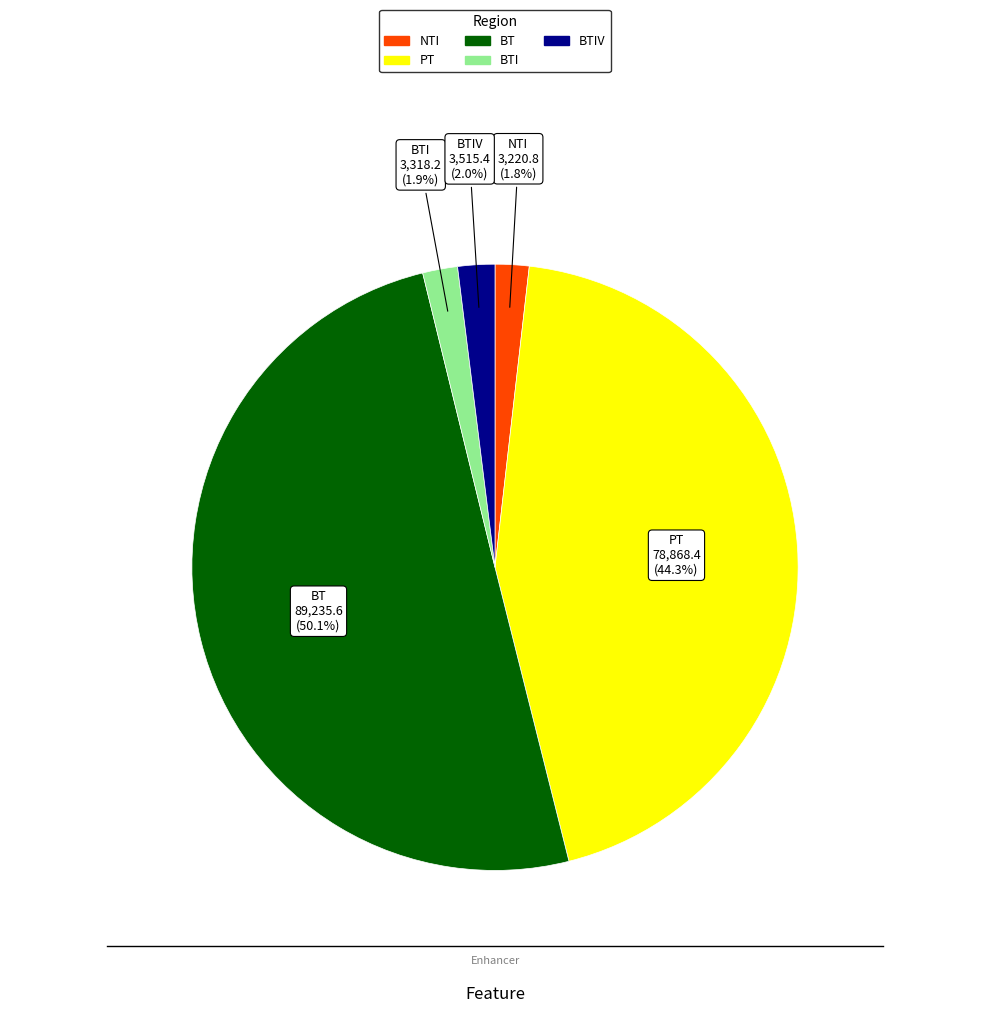

Count the number of slices in the pie.

5